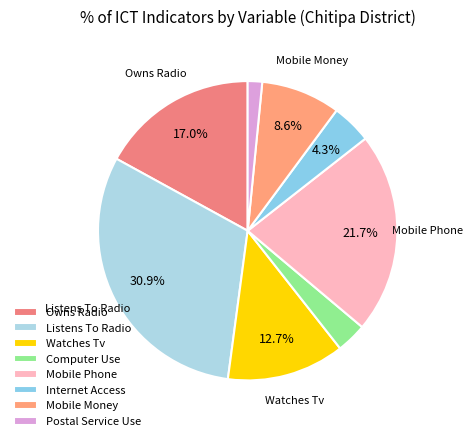

How many segments does this pie chart have?

8